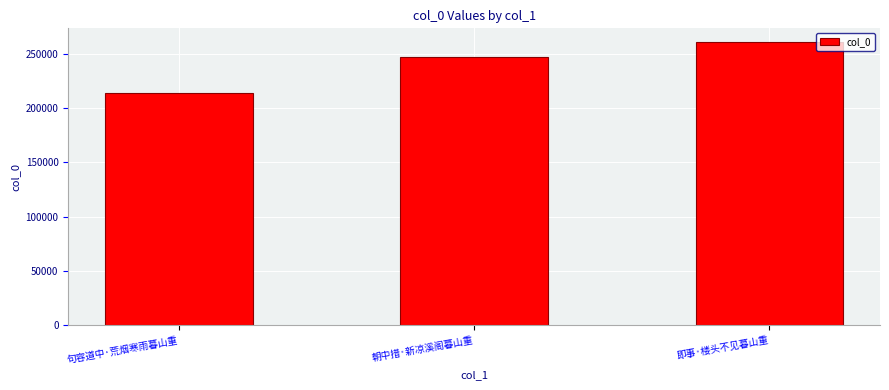

Reading left to right, transcribe all the data shown in this chart.

句容道中·荒烟寒雨暮山重=214118	朝中措·新凉溪阁暮山重=246818	即事·楼头不见暮山重=260166